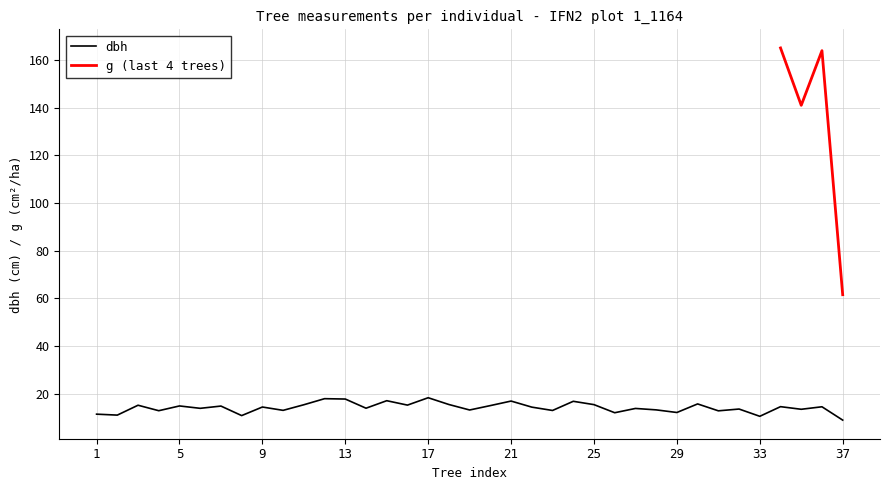

The value at 27 is 13.8. True or false?

True